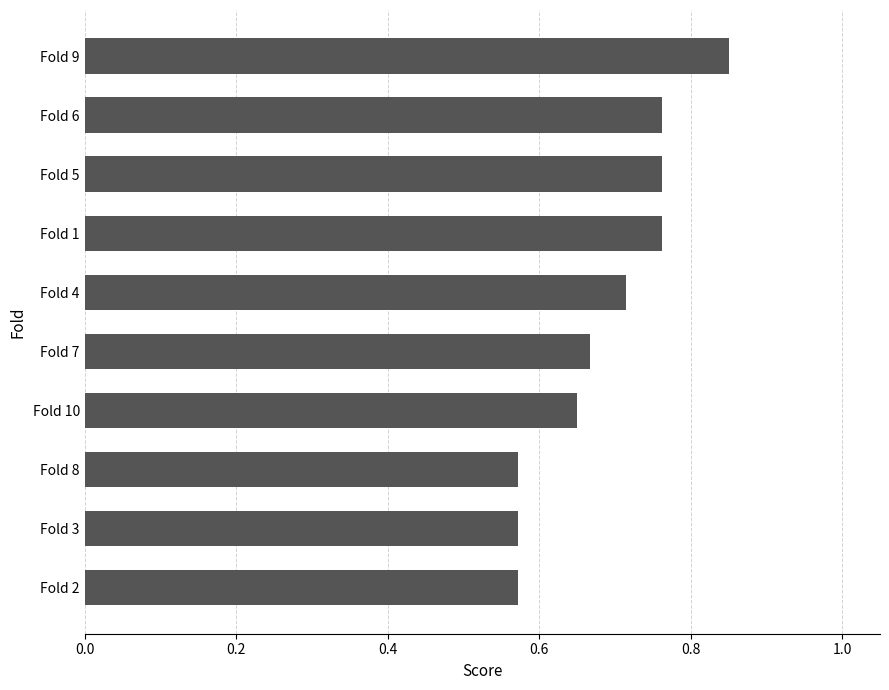

Which category has the highest value across all series?

Fold 9